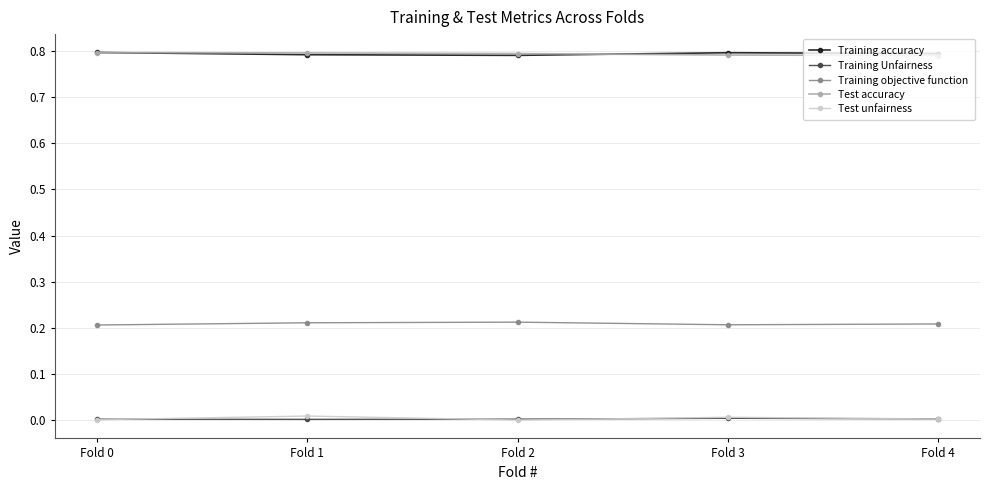

The Test accuracy series shows 0.8 at Fold 0. True or false?

True